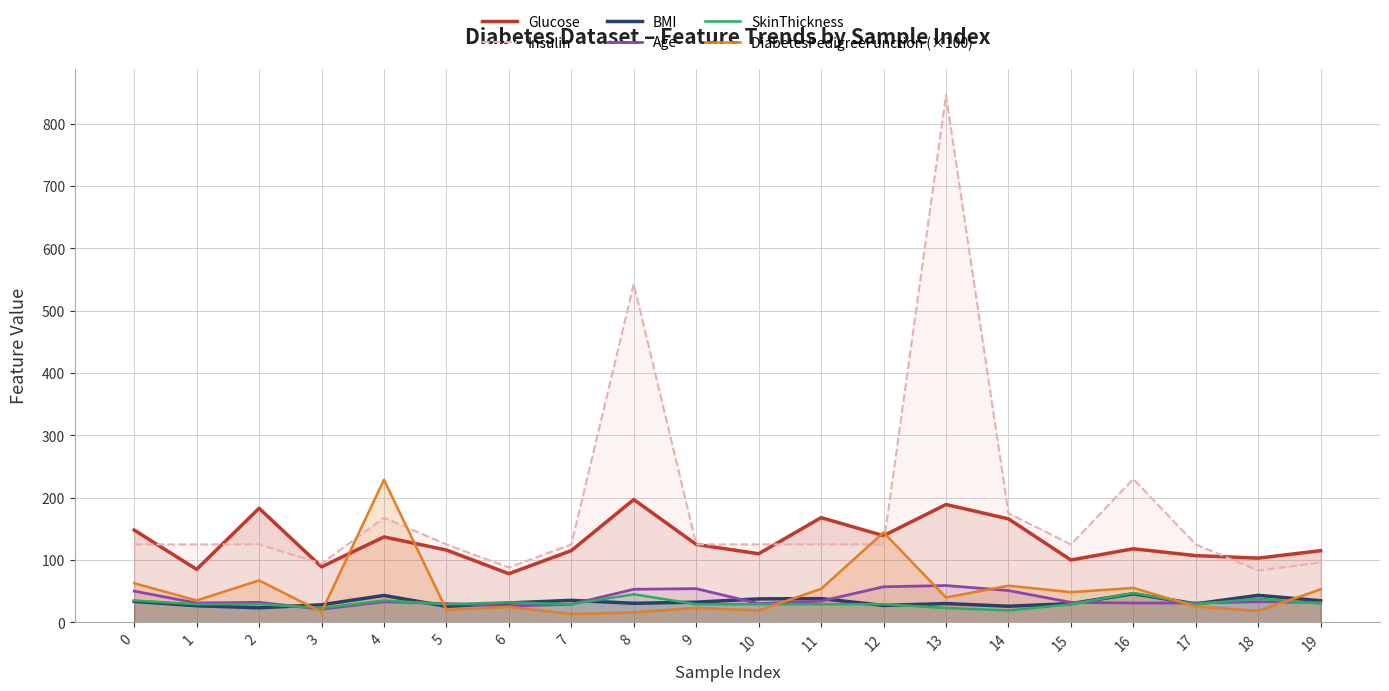

True or false: Insulin and DiabetesPedigreeFunction (×100) cross at least once.

True